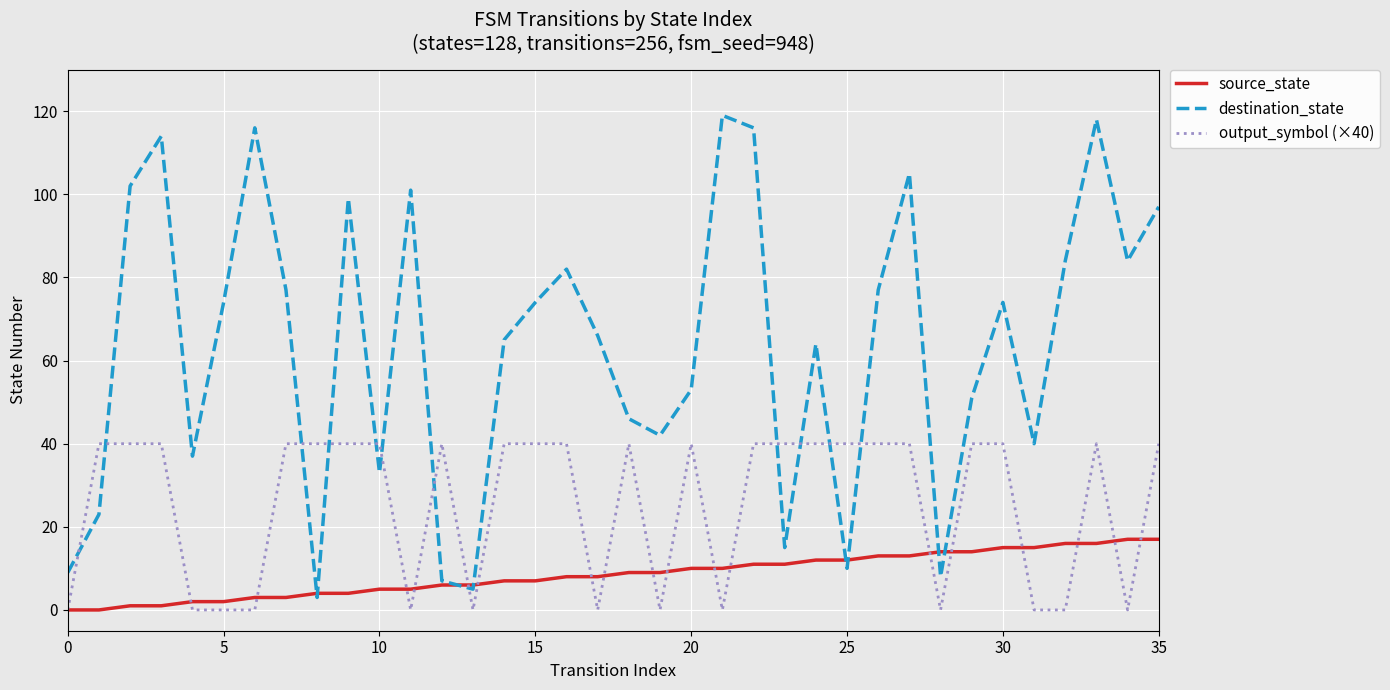

Which series has the largest range (max minus min)?

destination_state